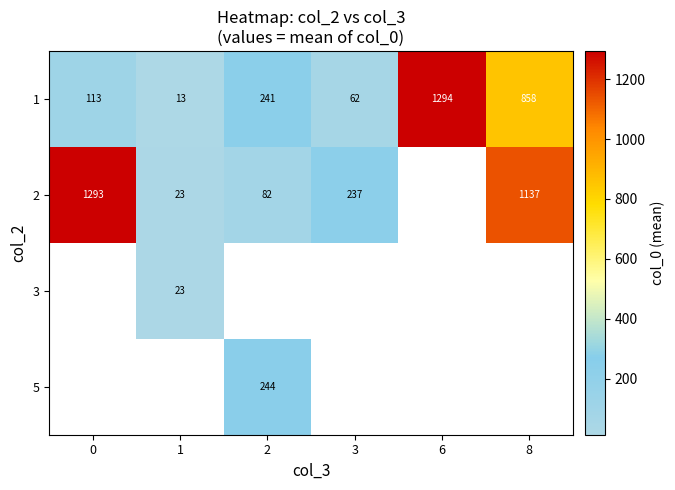

Is it true that 1 equals 1294 at 6?

True